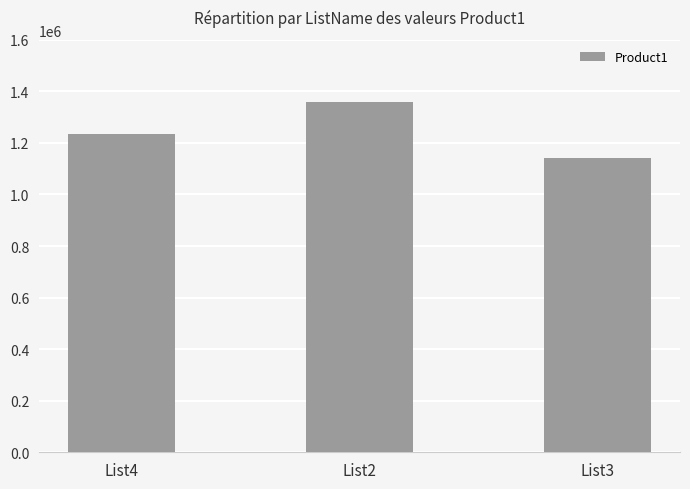

Rank the categories by value from highest to lowest.

List2, List4, List3